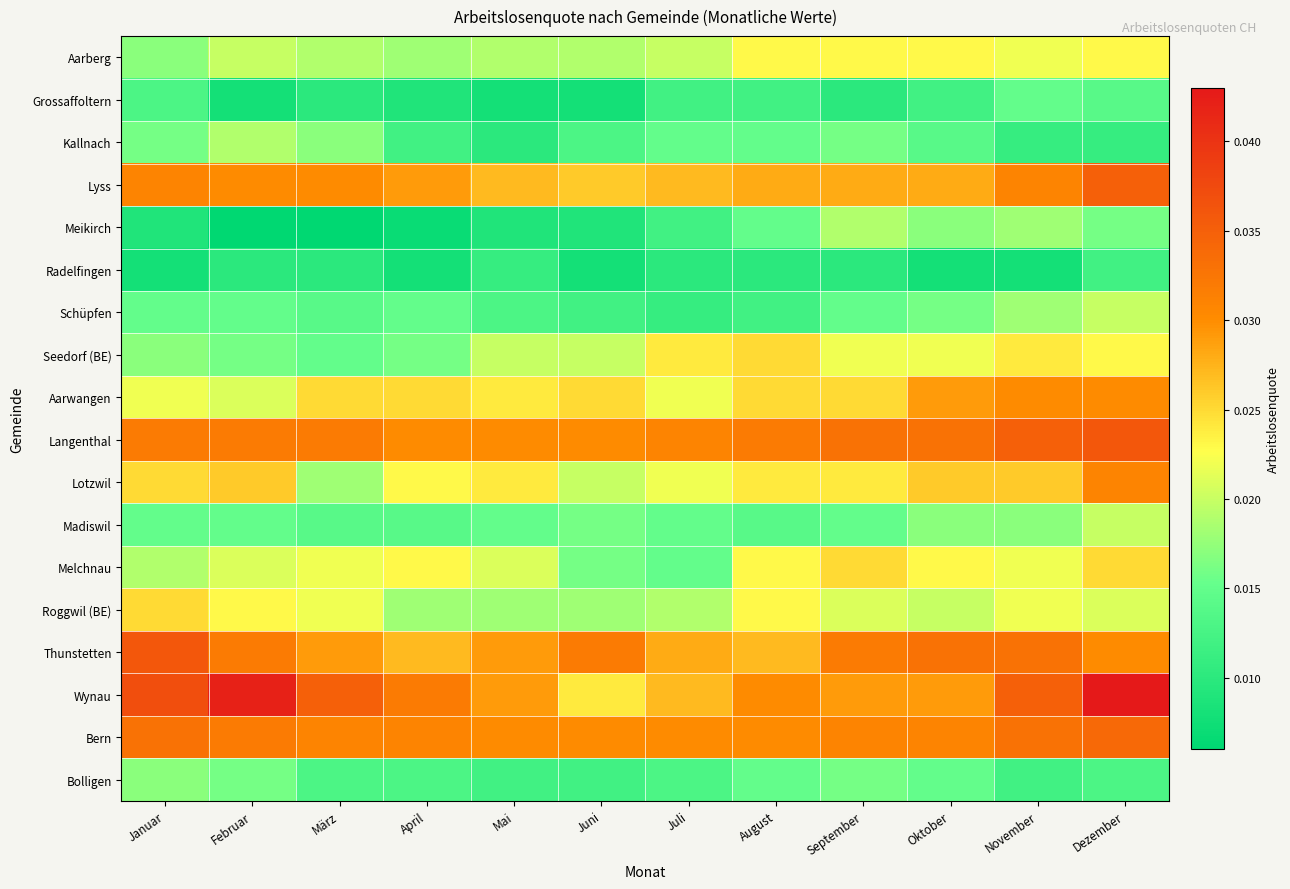

Which series has the largest total across all categories?

Wynau